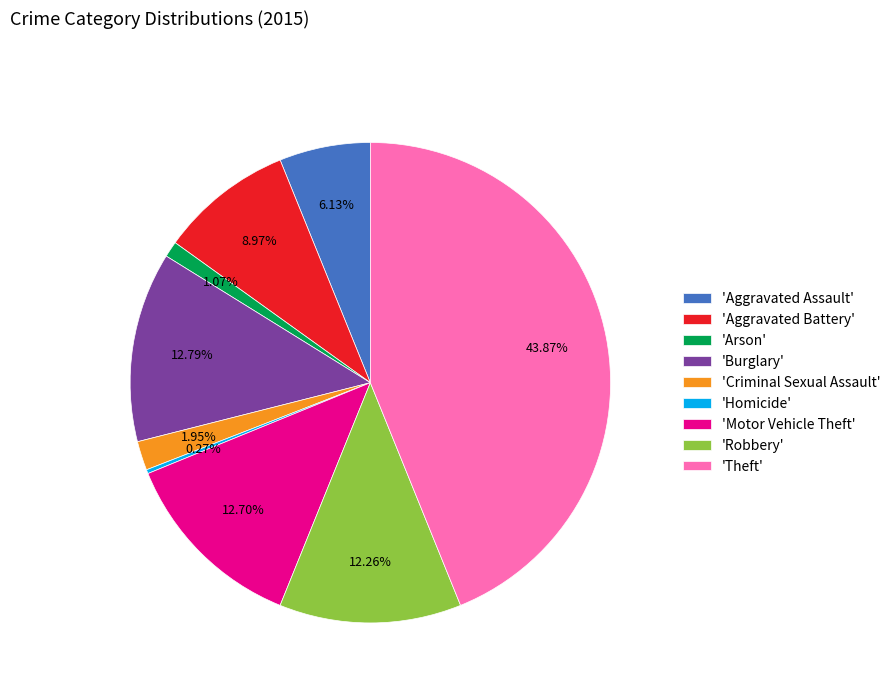

To the nearest percent, what is the difference between the largest and smallest slice percentages?

44%